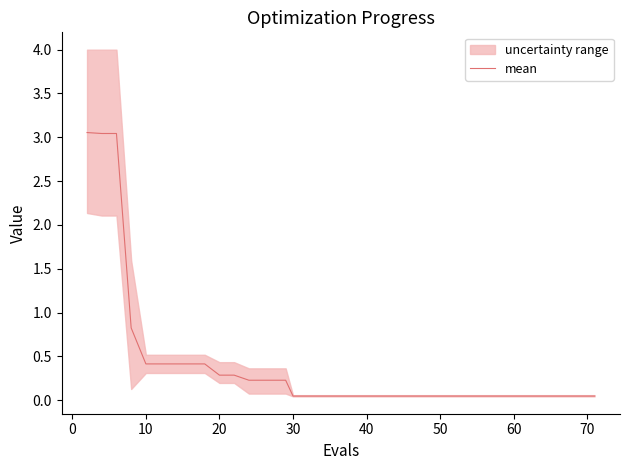

Reading right to left, transcribe all the data shown in this chart.

0.0	0.0	0.0	0.0	0.0	0.0	0.0	0.0	0.0	0.0	0.0	0.0	0.0	0.0	0.0	0.0	0.0	0.0	0.0	0.0	0.0	0.0	0.0	0.0	0.0	0.2	0.2	0.2	0.2	0.3	0.3	0.4	0.4	0.4	0.4	0.4	0.8	3.0	3.0	3.1